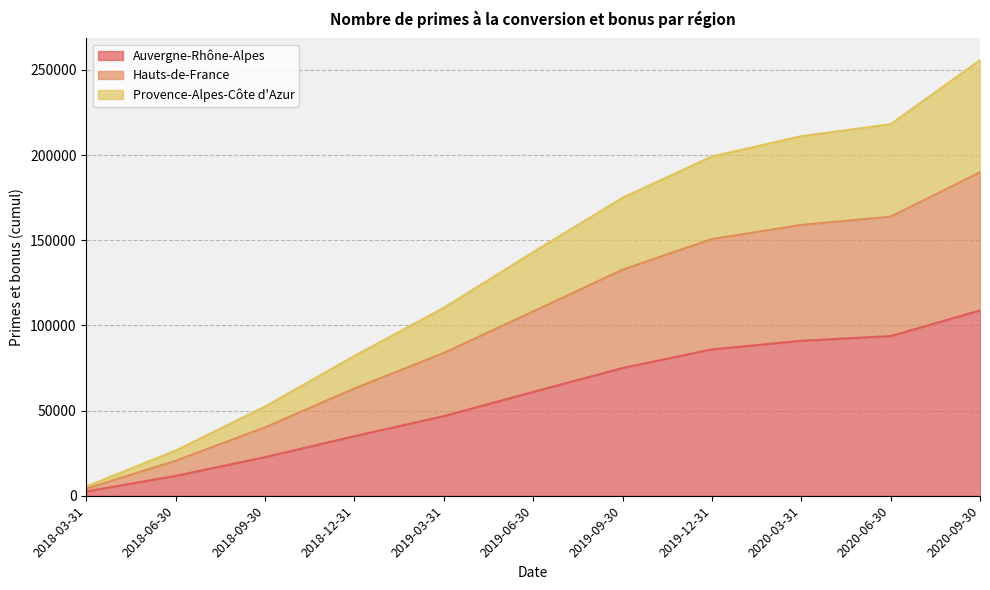

What is the maximum value for Provence-Alpes-Côte d'Azur?

255719